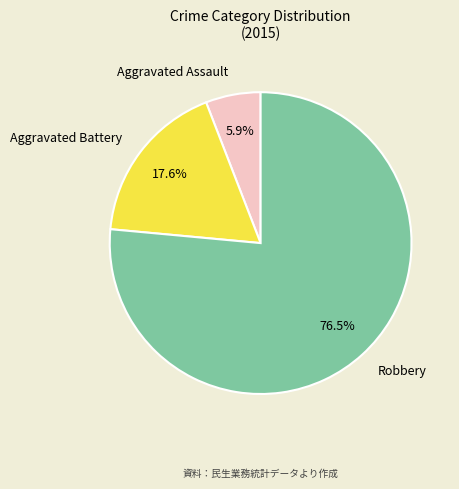

Does Aggravated Assault represent more than half of the total?

No